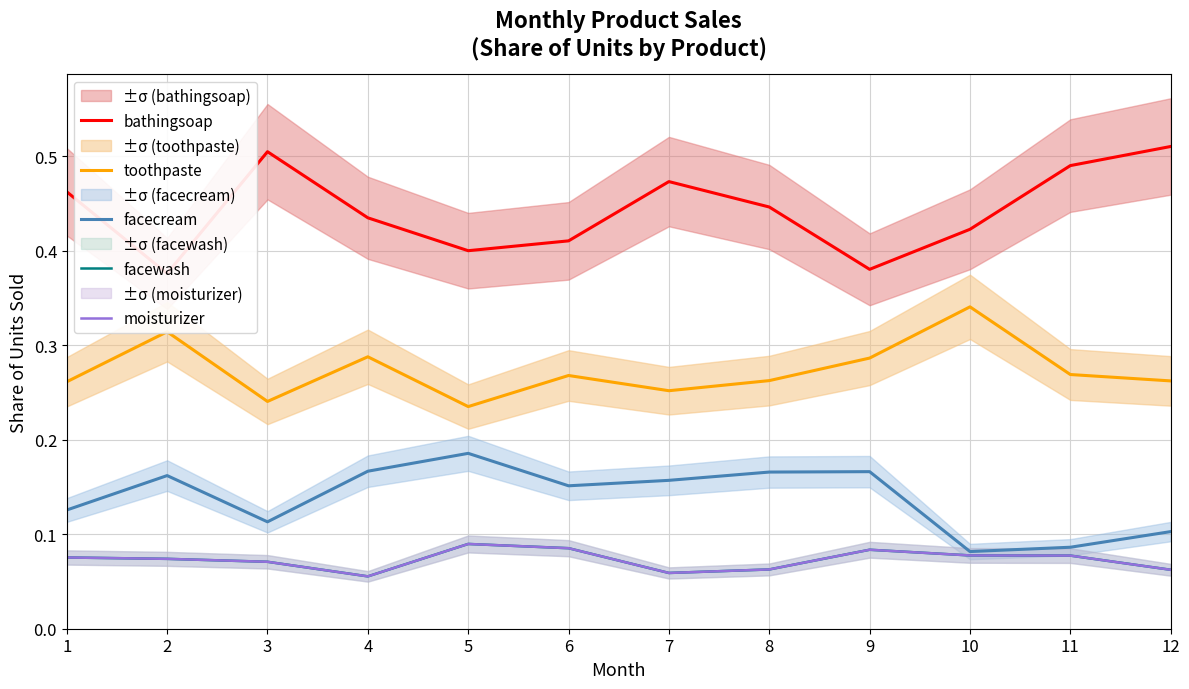

Where is facewash nearest to the value 0?

4